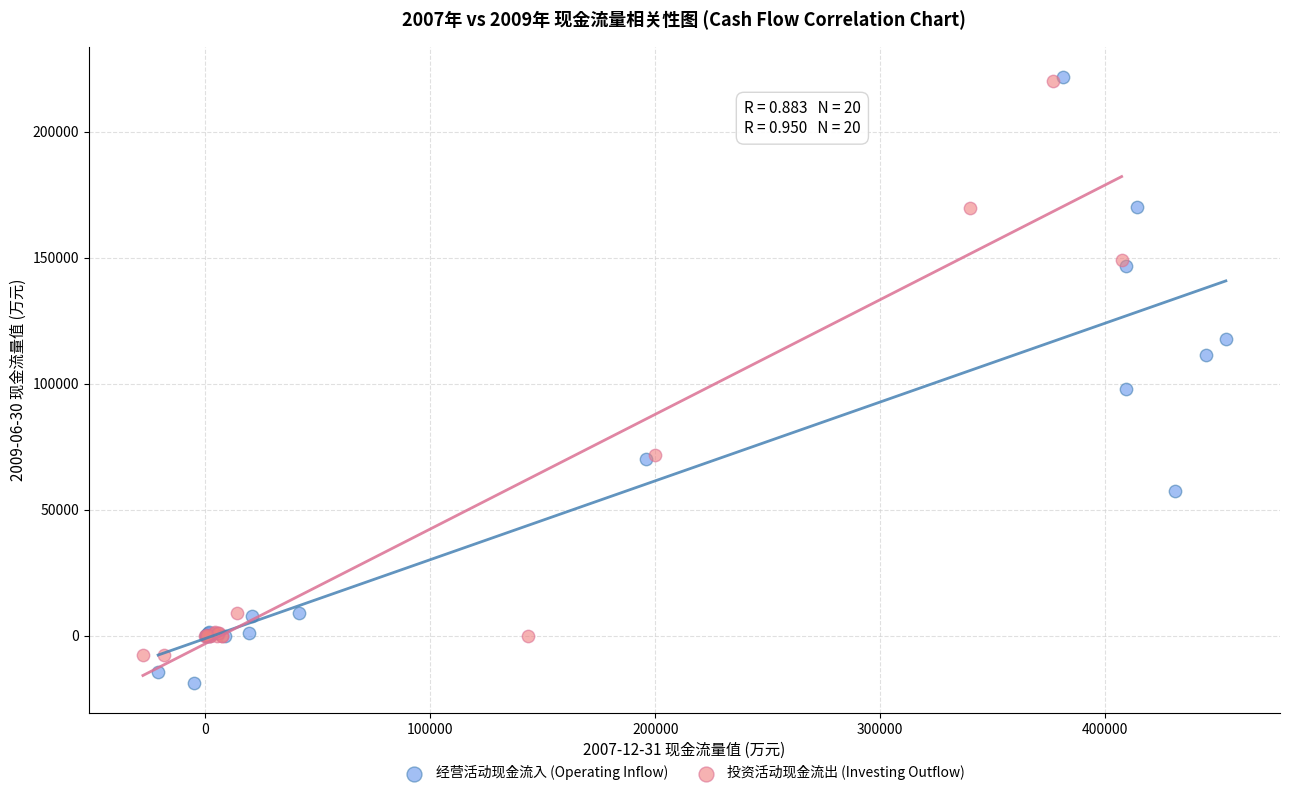

Which series reaches the minimum Y coordinate?

经营活动现金流入 (Operating Inflow)